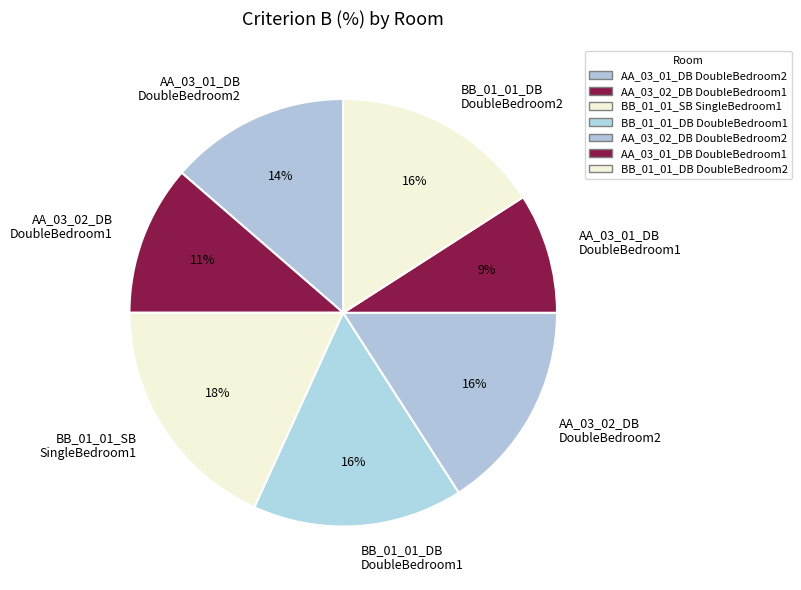

Is the sum of BB_01_01_DB DoubleBedroom1 and AA_03_01_DB DoubleBedroom2 greater than half?

No